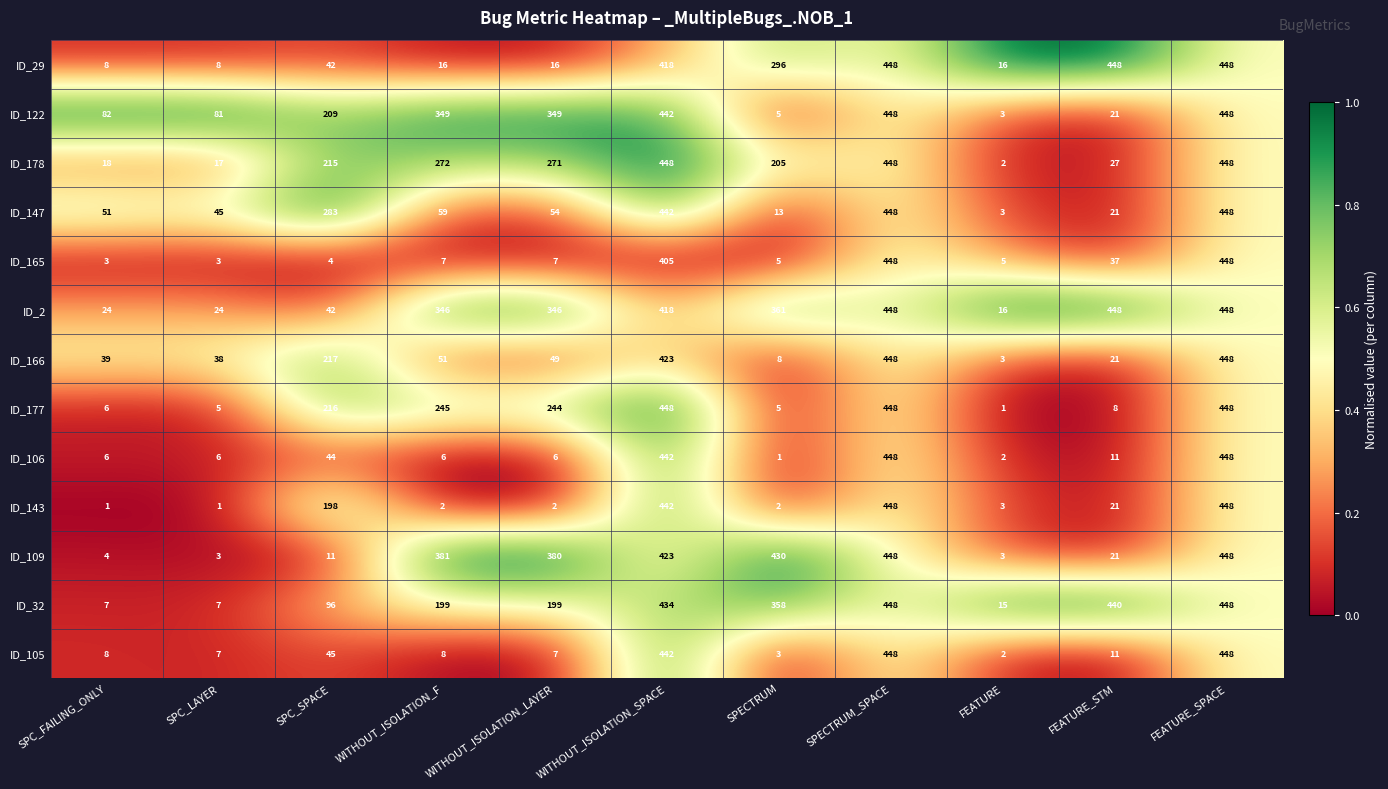

What is the spread (max minus min) of values at WITHOUT_ISOLATION_LAYER?

378